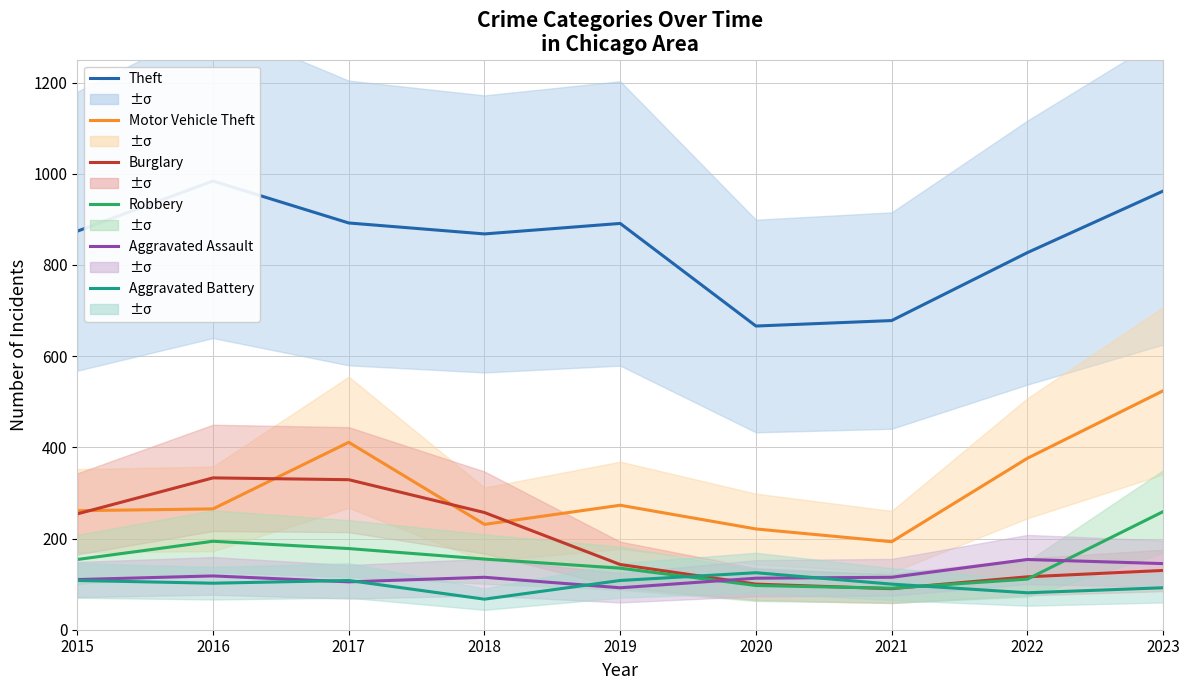

Between 2019 and 2023, which series saw the biggest shift?

Motor Vehicle Theft